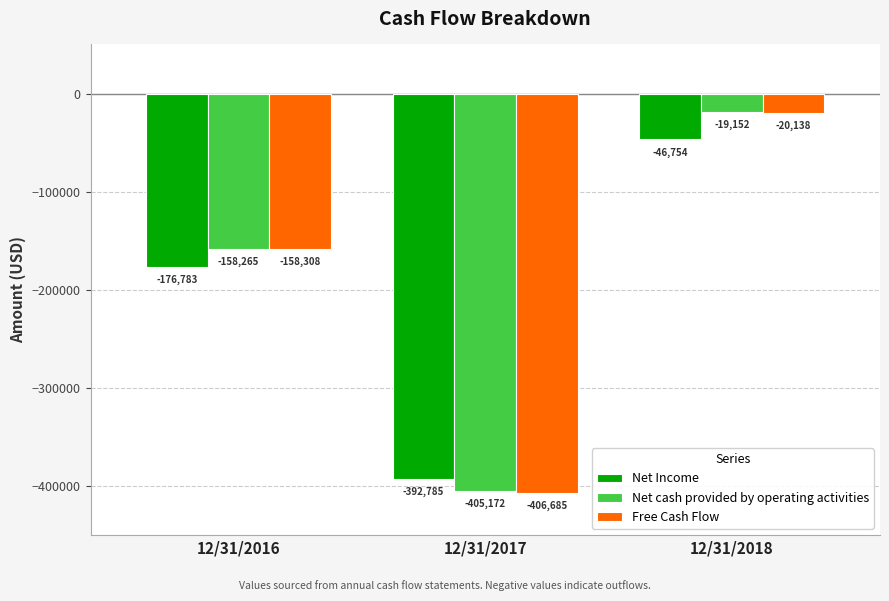

What is the total value across all series at 12/31/2018?

-86044